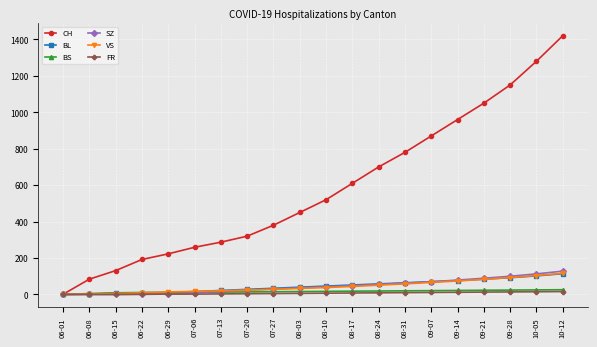

Does the chart have visible grid lines?

Yes